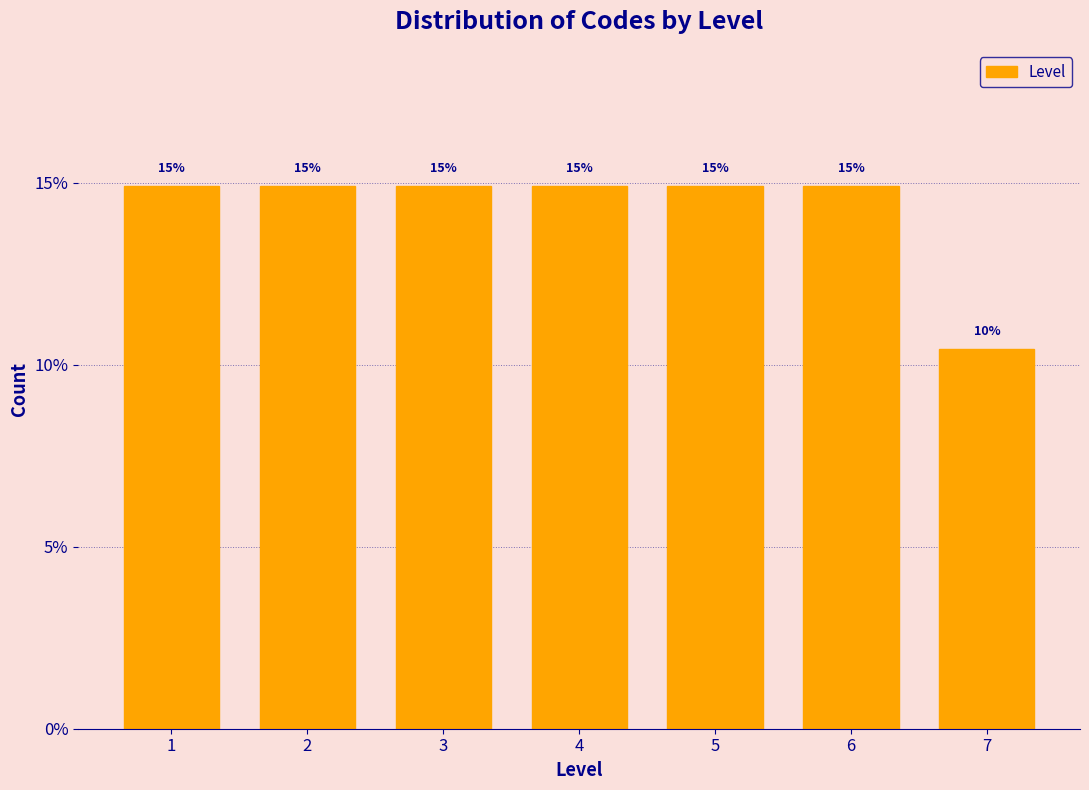

What is the value of the 6th bar from the left?

14.9